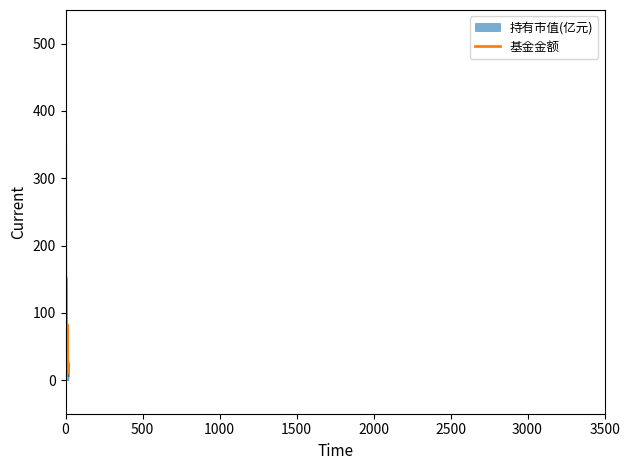

What is the highest value of the 基金金额 series?

505.0